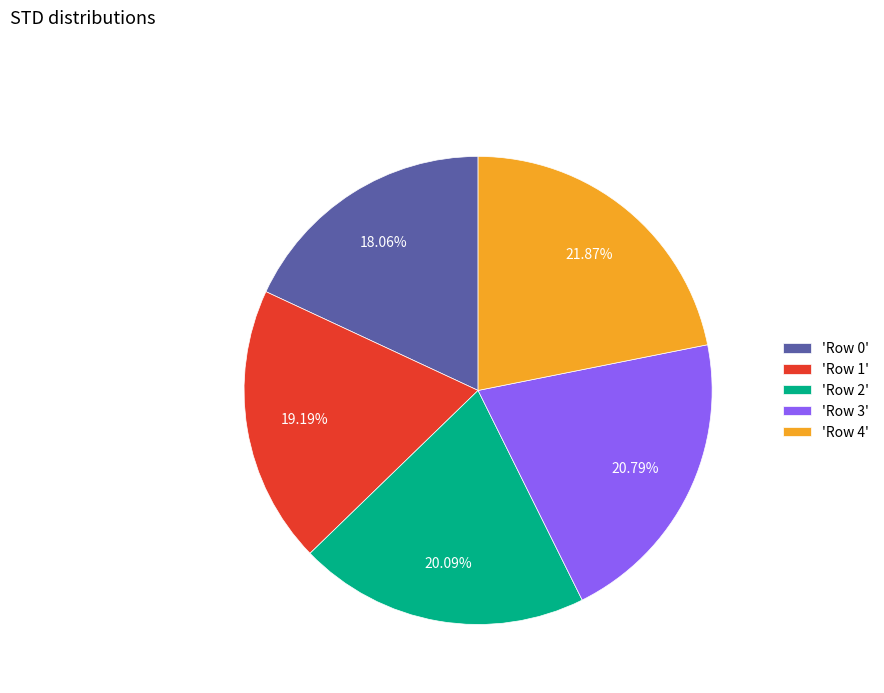

What is the largest slice in the pie chart?

'Row 4'